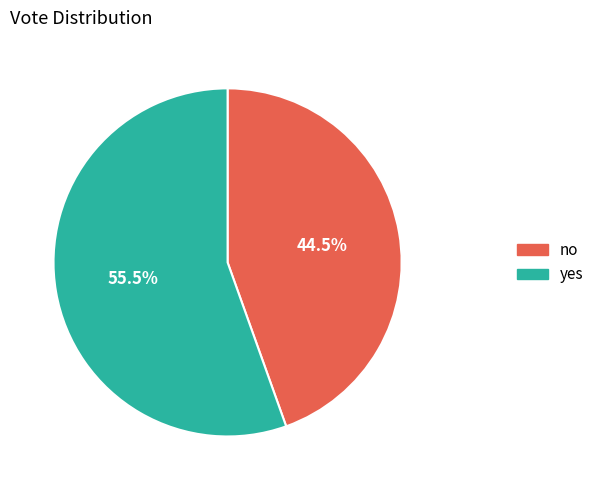

The yes slice represents 66% of the pie. True or false?

False